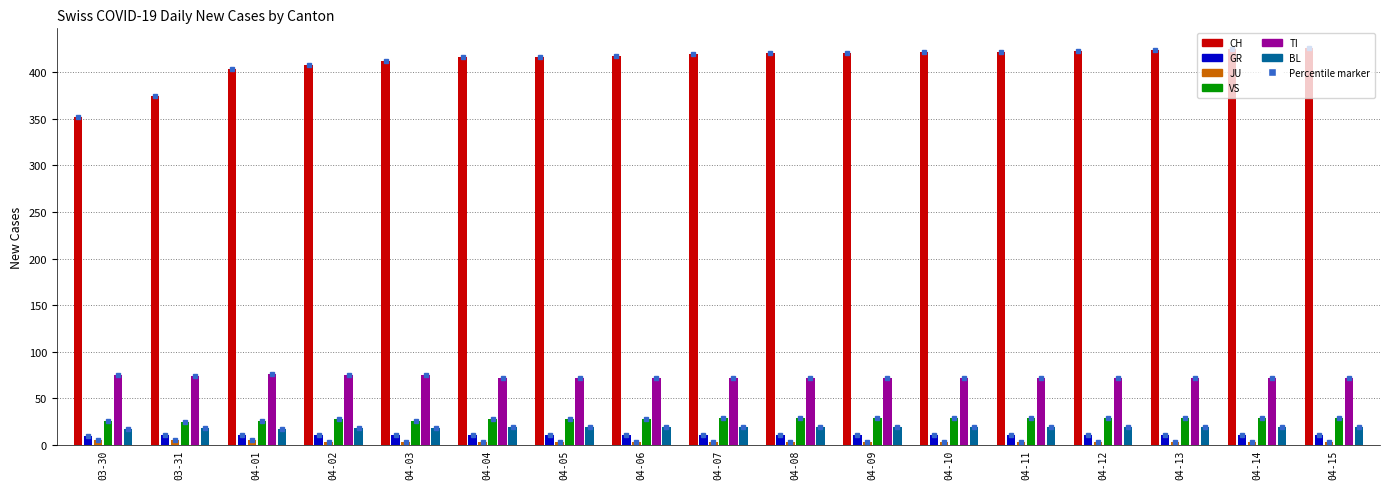

What is the sum of all BL values?

316